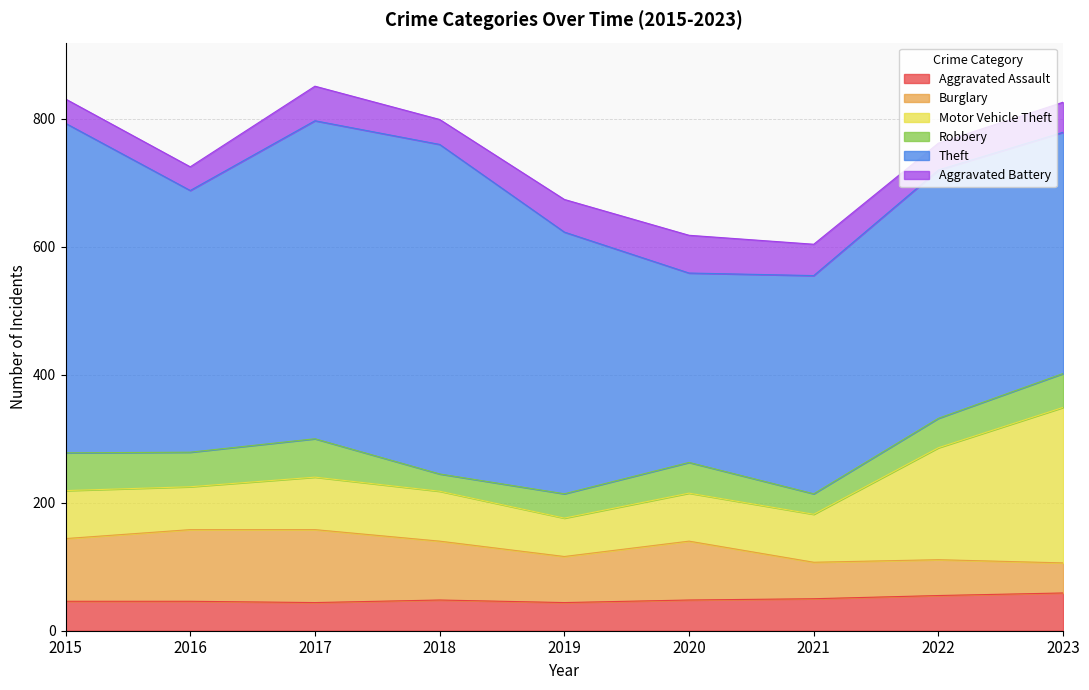

Reading left to right, list all the values displayed in this chart.

Aggravated Assault: 2015=46	2016=46	2017=44	2018=48	2019=44	2020=48	2021=50	2022=55	2023=59
Burglary: 2015=98	2016=112	2017=114	2018=92	2019=72	2020=92	2021=57	2022=56	2023=47
Motor Vehicle Theft: 2015=75	2016=67	2017=82	2018=78	2019=60	2020=75	2021=75	2022=175	2023=243
Robbery: 2015=59	2016=54	2017=60	2018=27	2019=38	2020=48	2021=32	2022=46	2023=53
Theft: 2015=515	2016=409	2017=497	2018=515	2019=409	2020=296	2021=341	2022=388	2023=377
Aggravated Battery: 2015=38	2016=37	2017=54	2018=39	2019=51	2020=59	2021=49	2022=42	2023=47